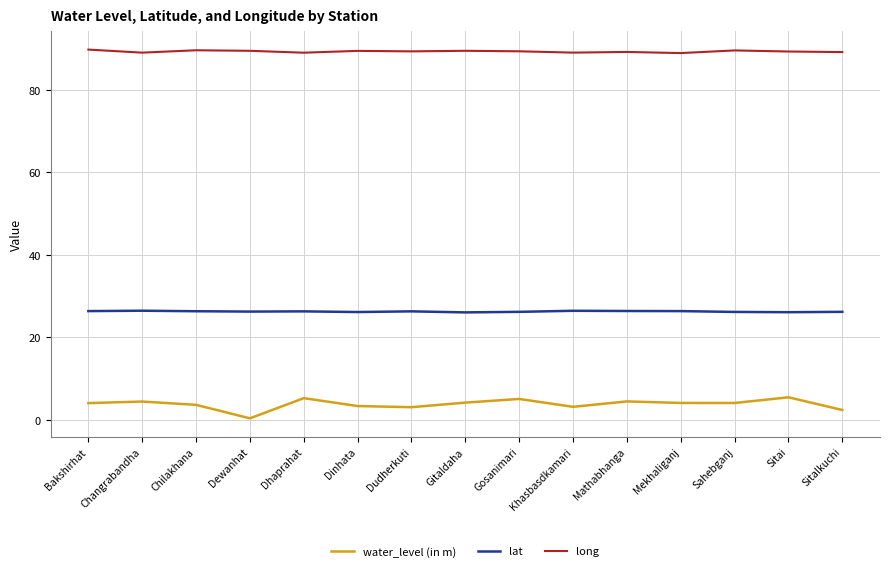

Which series has the largest total across all categories?

long